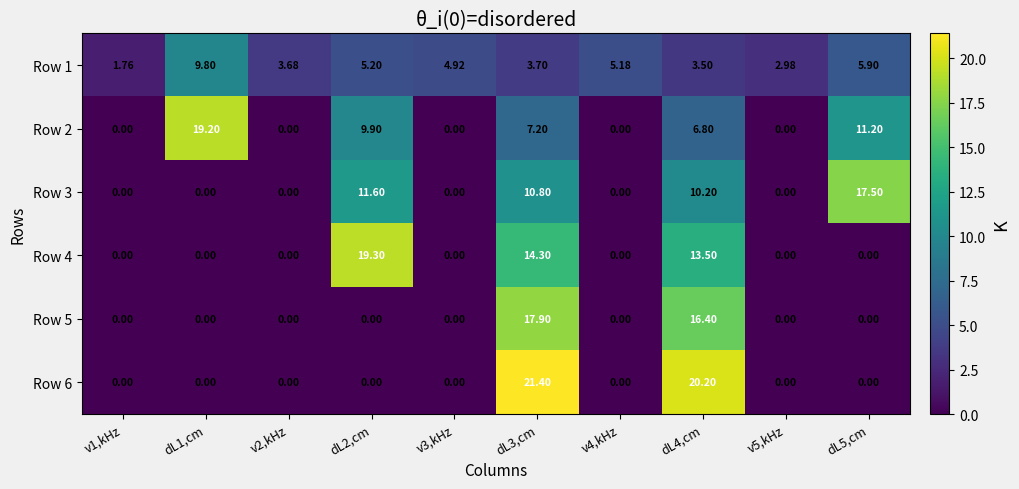

At which label does Row 5 reach its peak?

dL3,cm